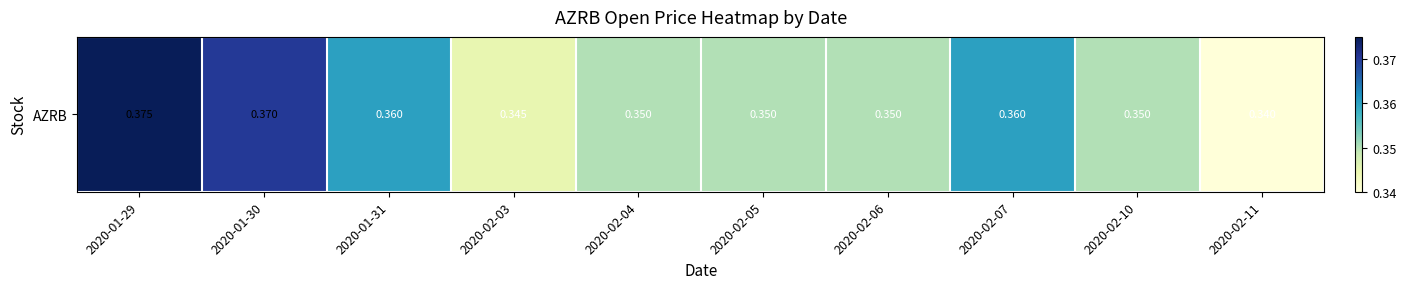

Where is the data nearest to the value 0?

2020-02-11